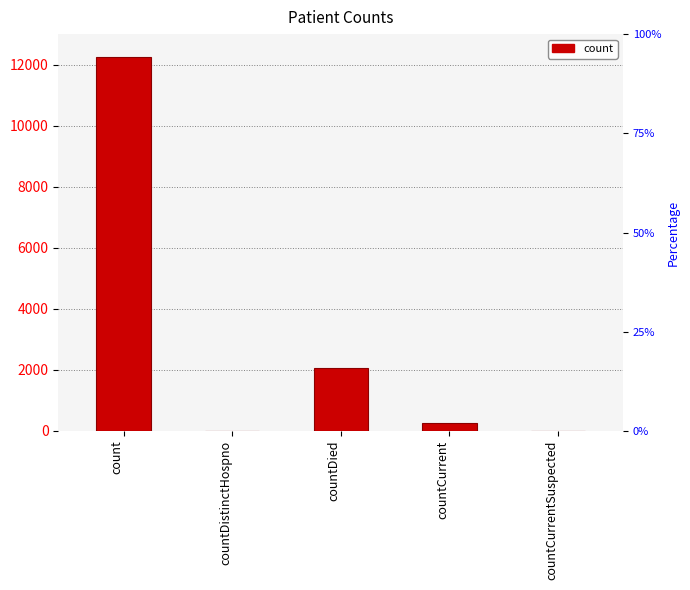

At which label does the data first exceed 243?

count